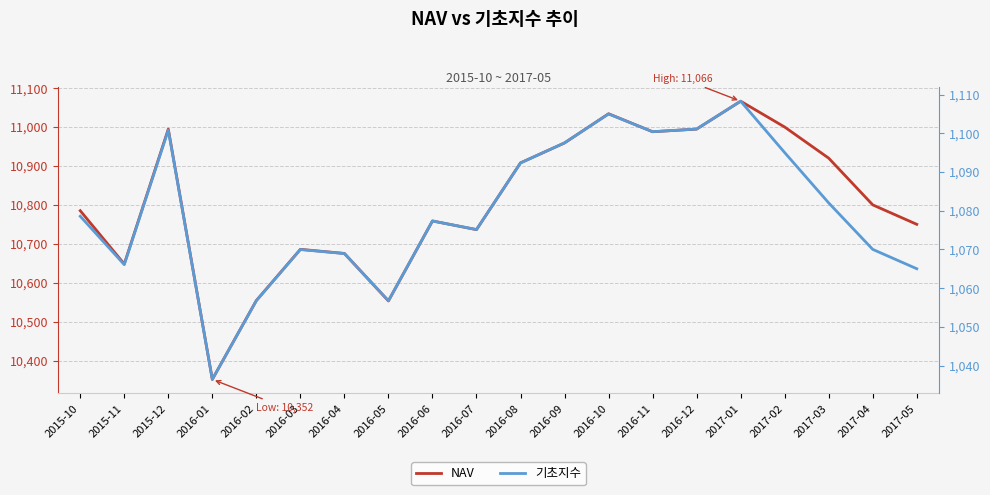

Is this an area chart (filled region under the line)?

No